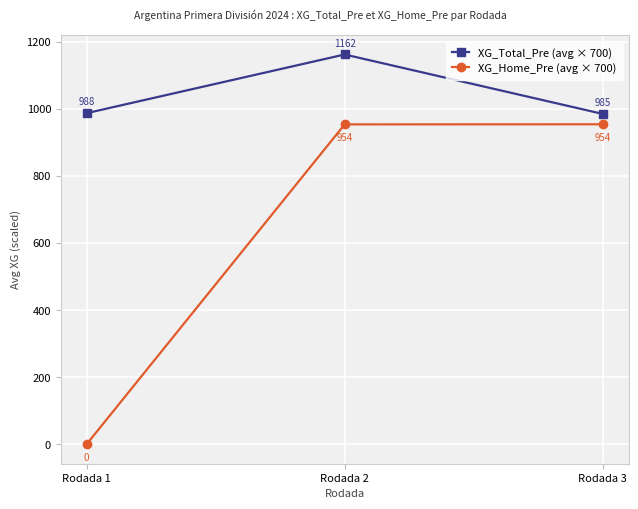

What is the value of the XG_Total_Pre (avg × 700) point at the 1st from the left?

987.5